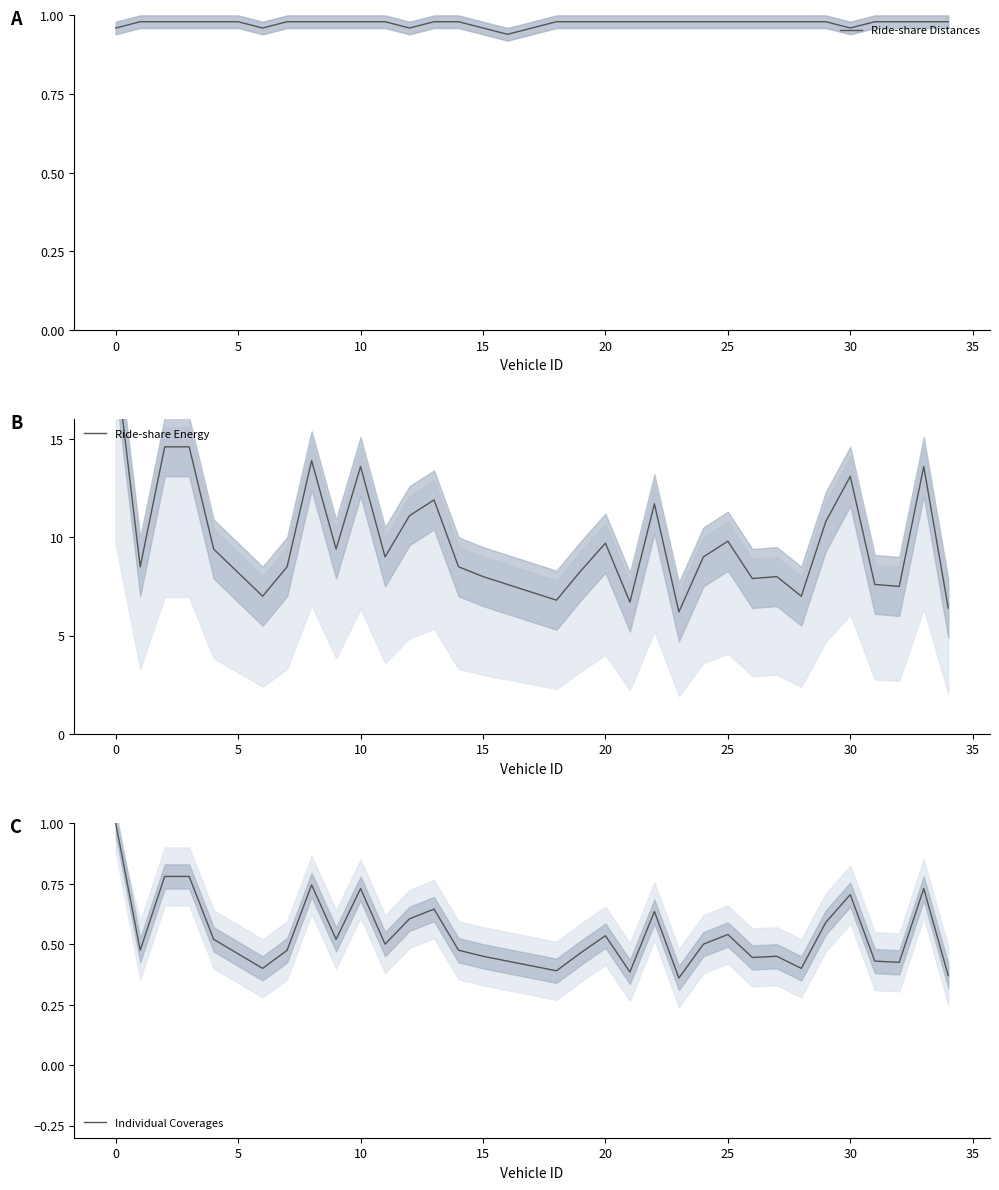

Does the chart display data point markers on the line(s)?

No